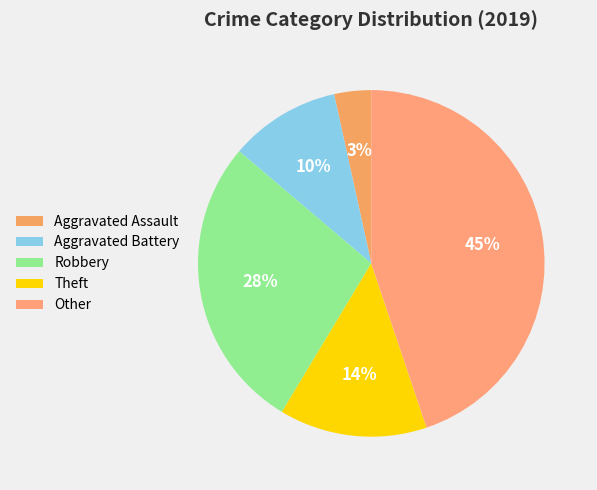

Which category has the smallest portion of the pie?

Aggravated Assault